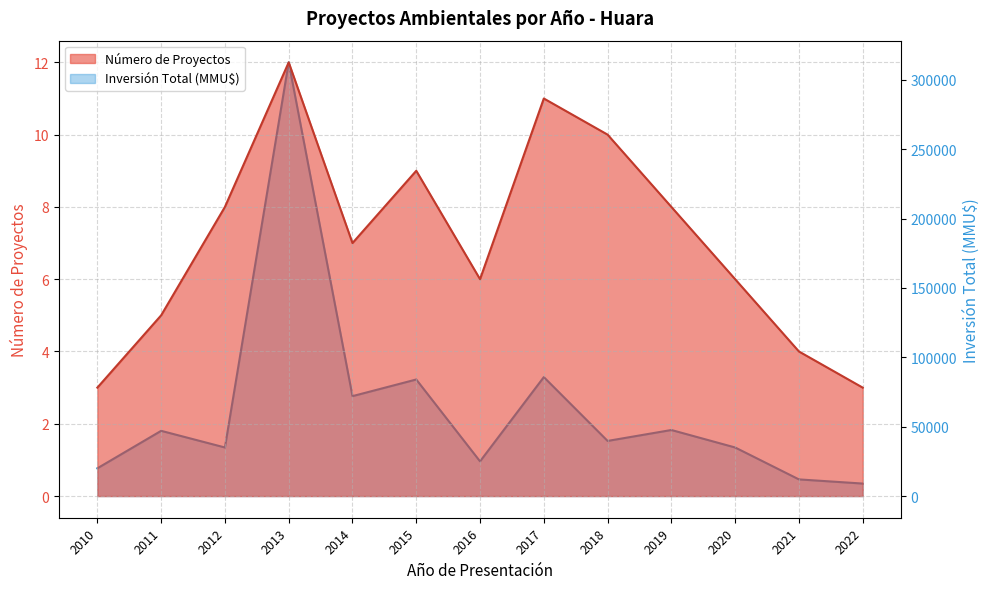

What is the sum of all Número de Proyectos values?

92